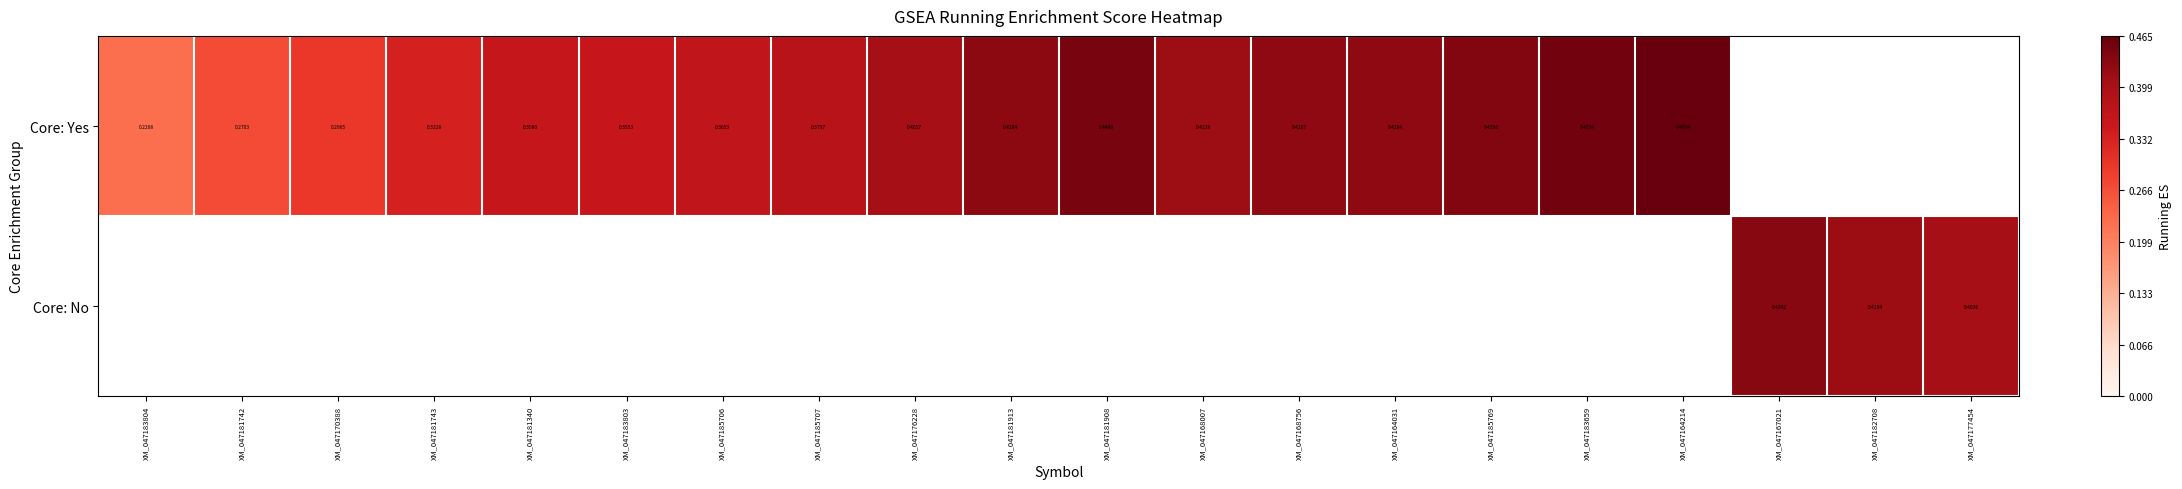

What is the difference between the maximum and minimum values in the Core: Yes series?

0.2